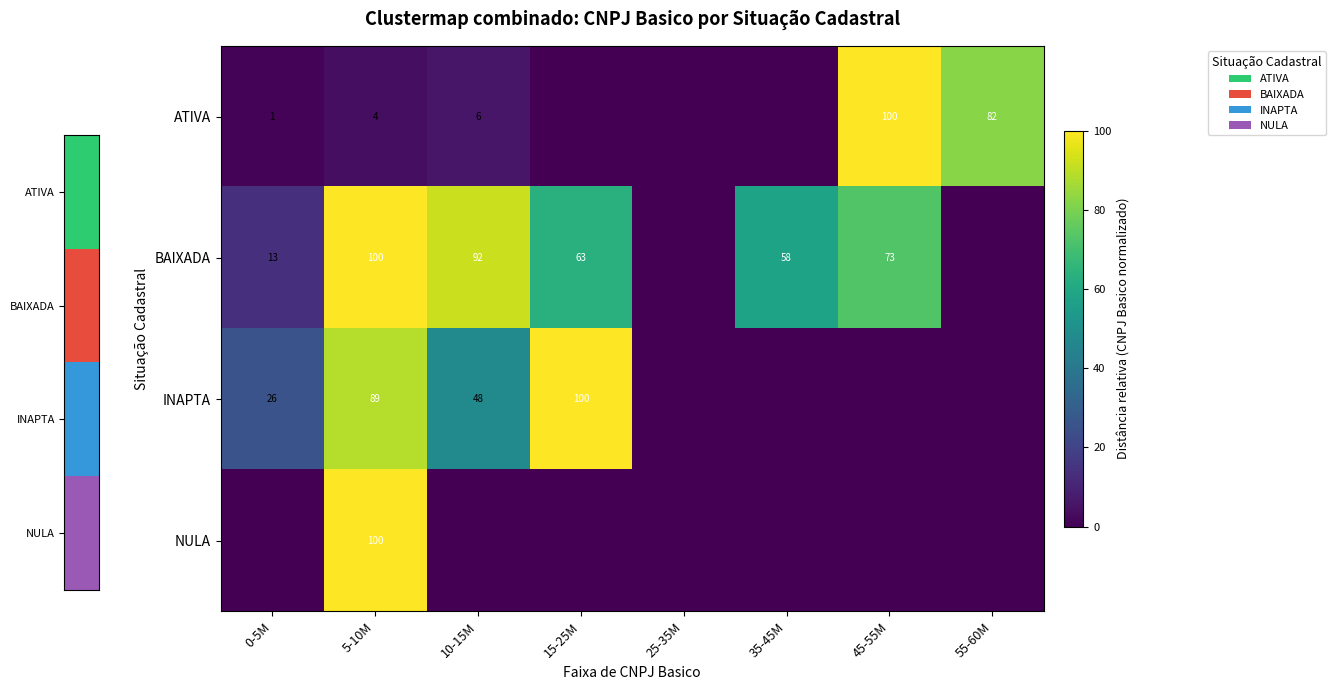

Is it true that ATIVA equals 3 at 10-15M?

False